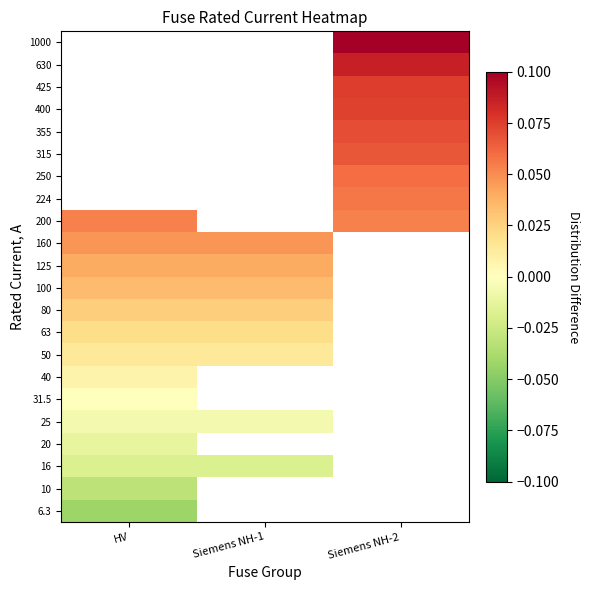

List the series in order of their overall mean, highest first.

6.3, 10, 16, 20, 25, 31.5, 40, 50, 63, 80, 100, 125, 160, 200, 224, 250, 315, 355, 400, 425, 630, 1000